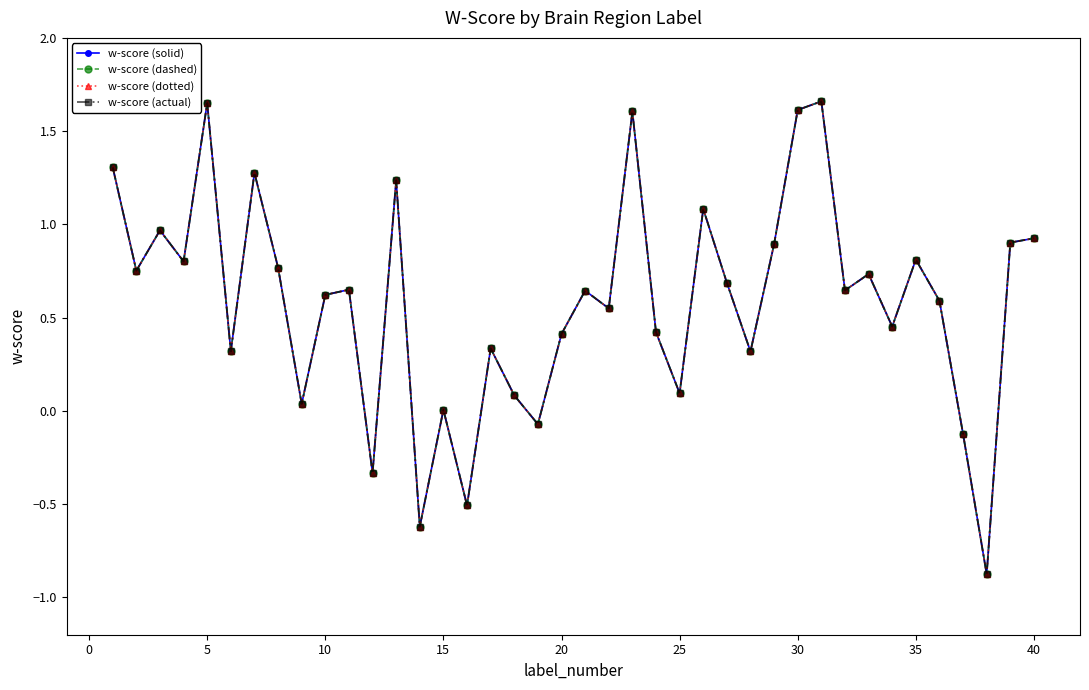

Does the chart have visible grid lines?

No